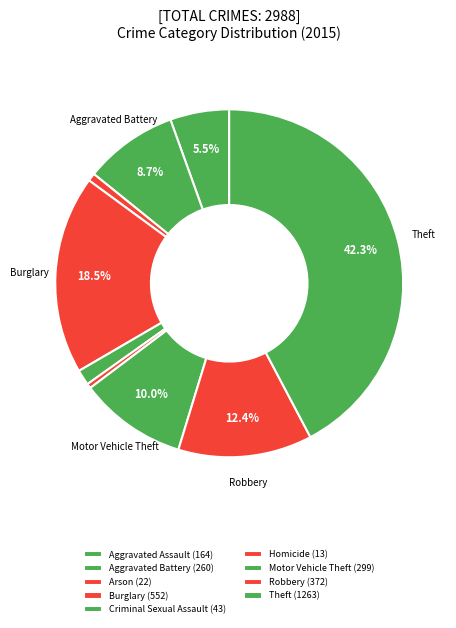

Count the number of slices in the pie.

9